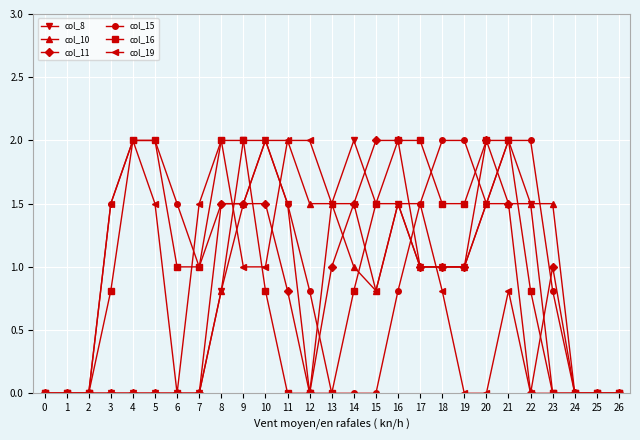

How many data points does each series have?

27